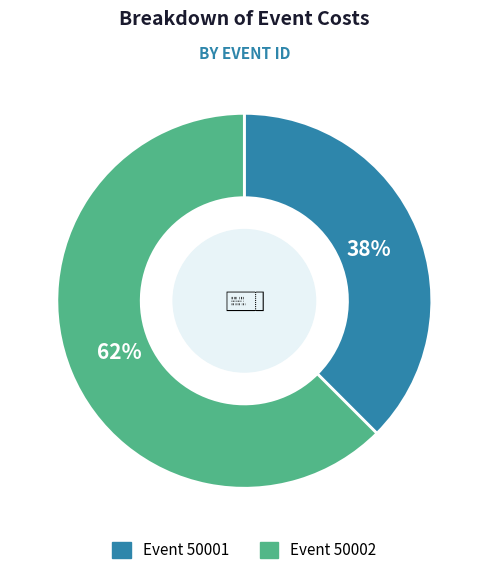

To the nearest percent, what is the average slice percentage?

50%